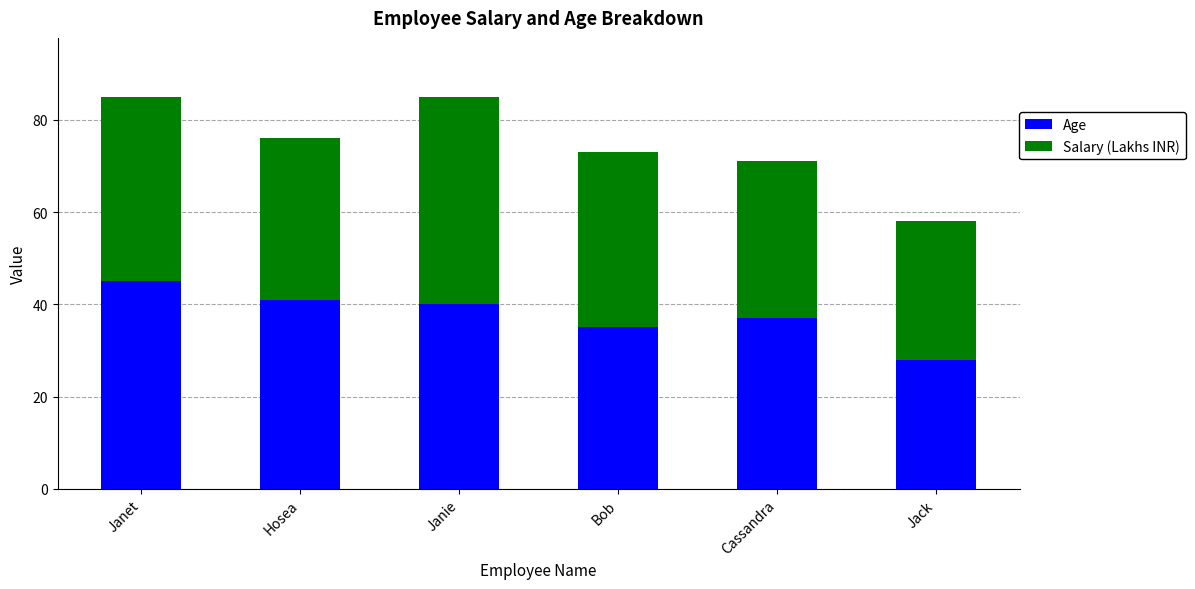

What is the total value across all series at Jack?

58